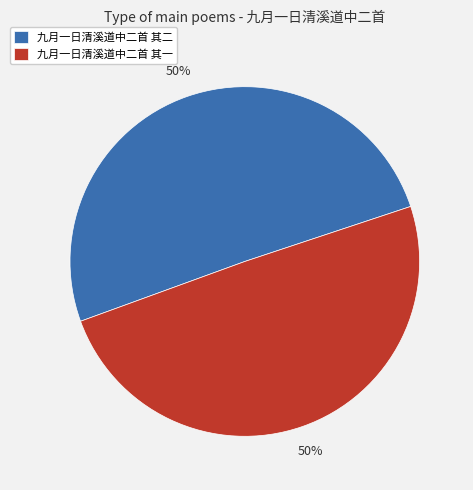

Is it true that 九月一日清溪道中二首 其二 is 50% of the pie?

True